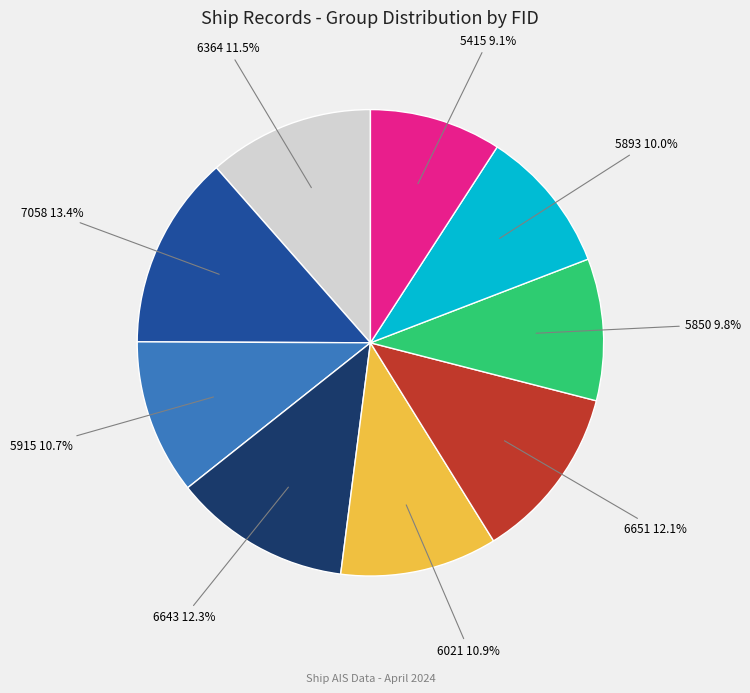

Which slice is the smallest?

5415